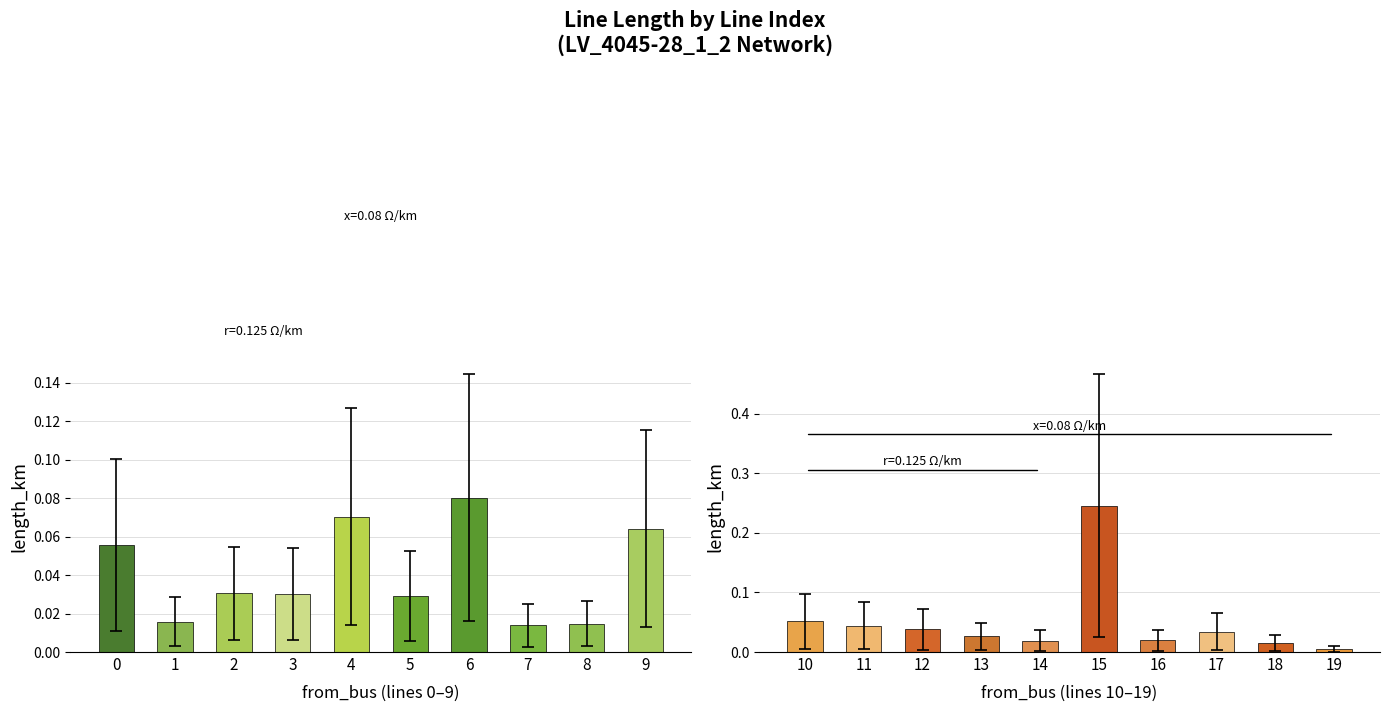

Between 6 and 8, which series saw the biggest shift?

length_km (lines 0-9)